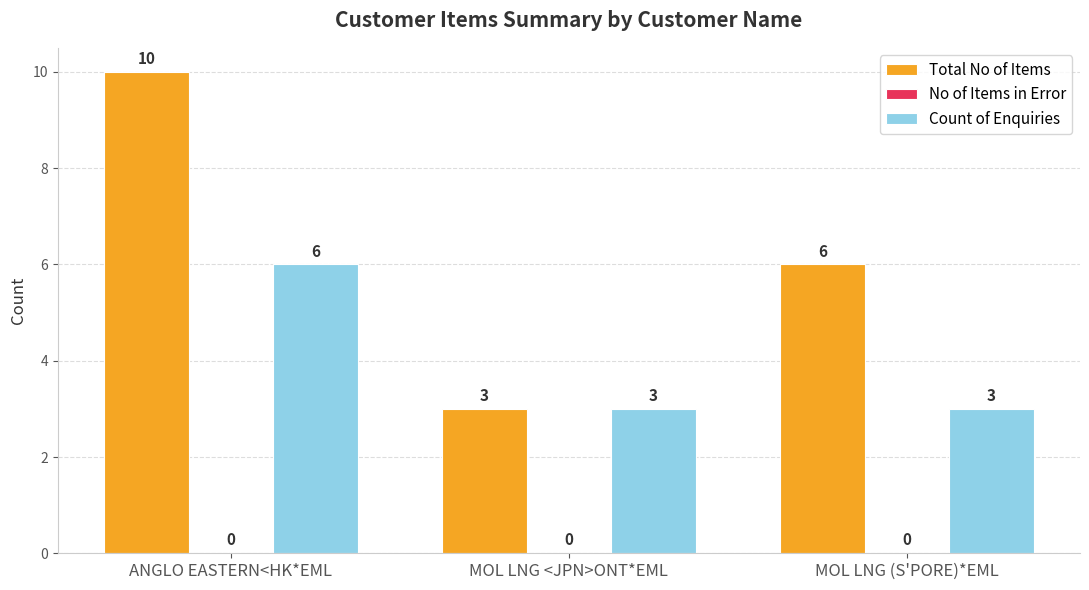

Reading left to right, extract all data points from this chart.

Total No of Items: 10	3	6
Count of Enquiries: 6	3	3